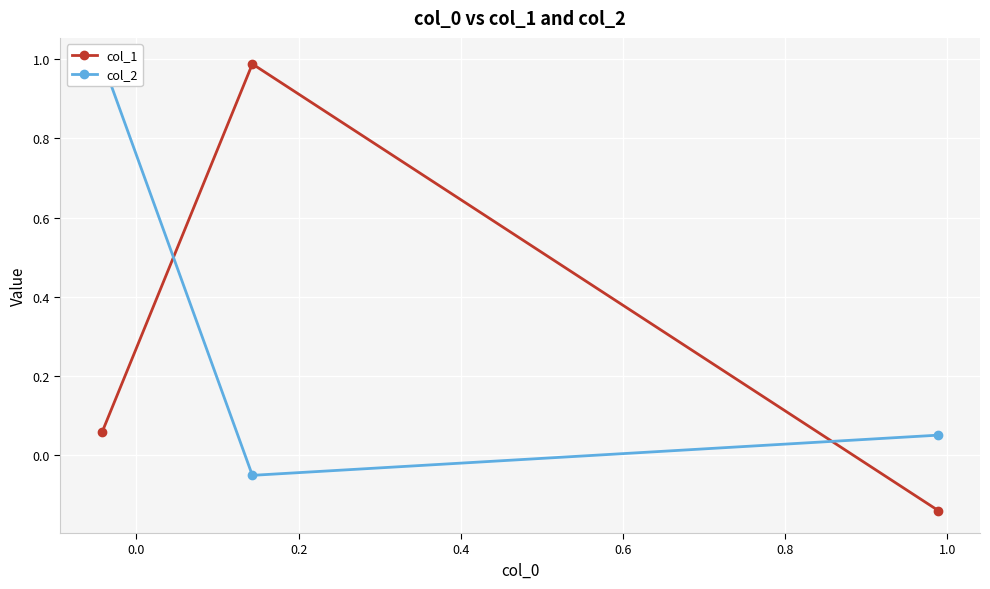

How many values in col_1 are above zero?

2